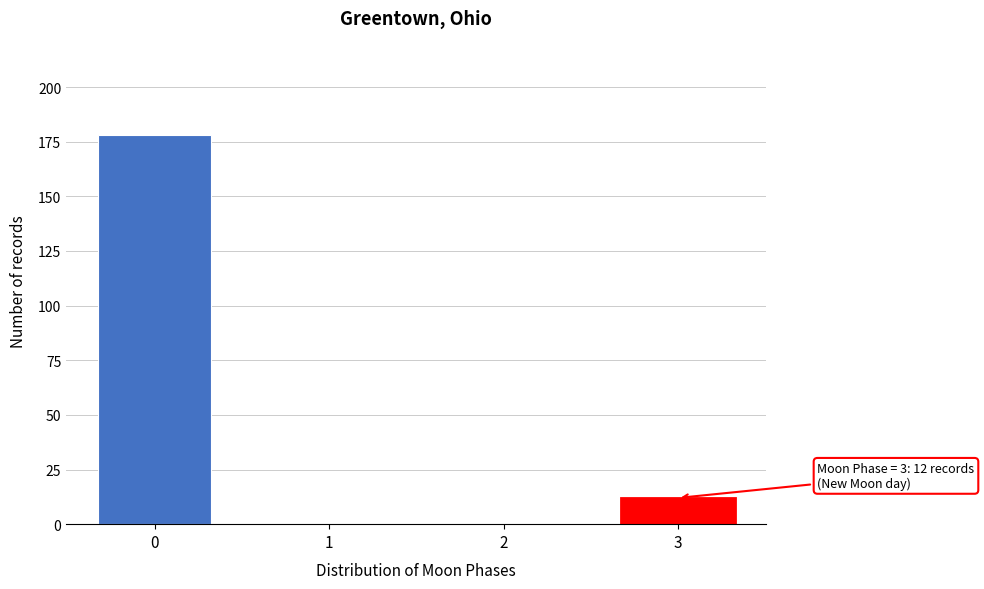

Reading left to right, what are all the values shown in this chart?

0=178	1=0	2=0	3=12